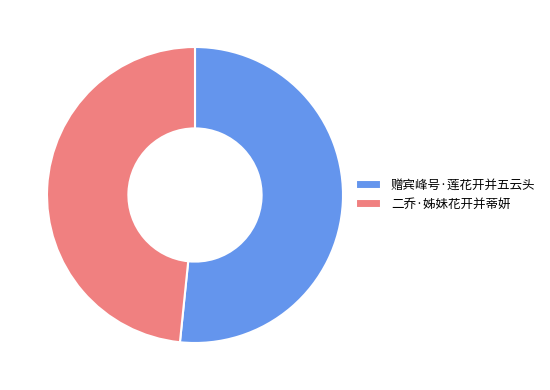

Which slice is the smallest?

二乔·姊妹花开并蒂妍